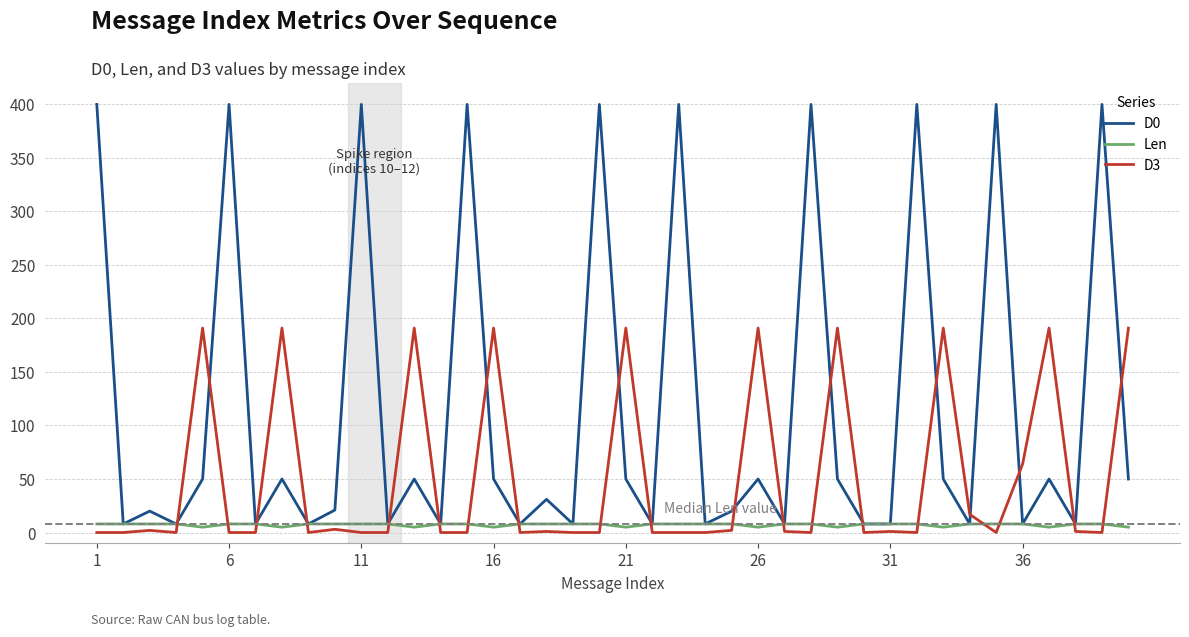

What is the greatest value displayed?

400